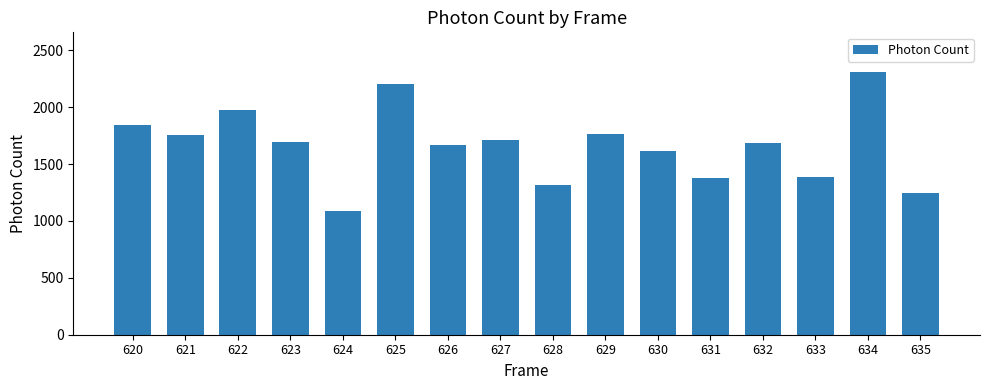

What is the sum of the values at 630 and 635?

2856.1